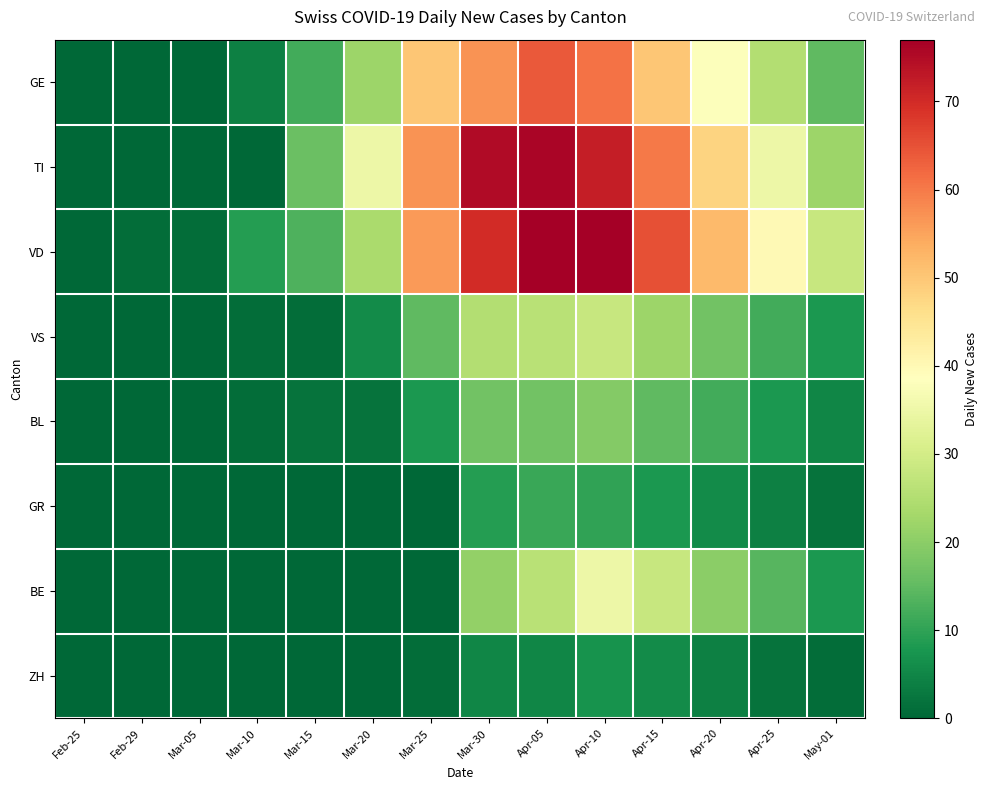

At which category is the sum across all series the highest?

Apr-10